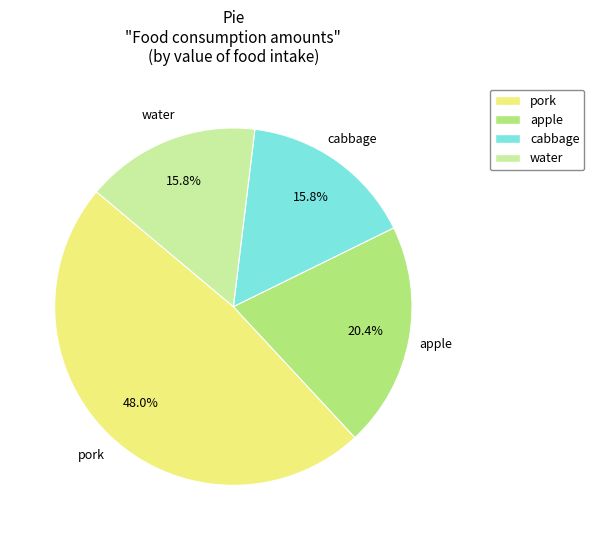

The apple slice represents 20% of the pie. True or false?

True